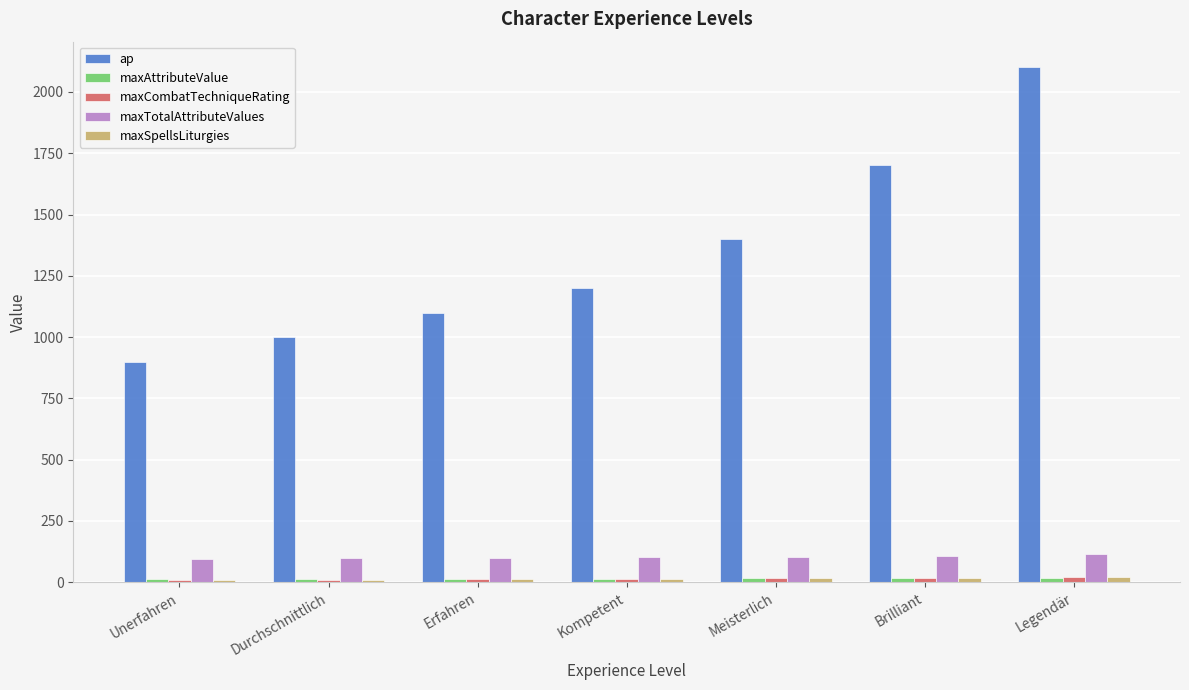

True or false: ap has a value of 1200 at Kompetent.

True